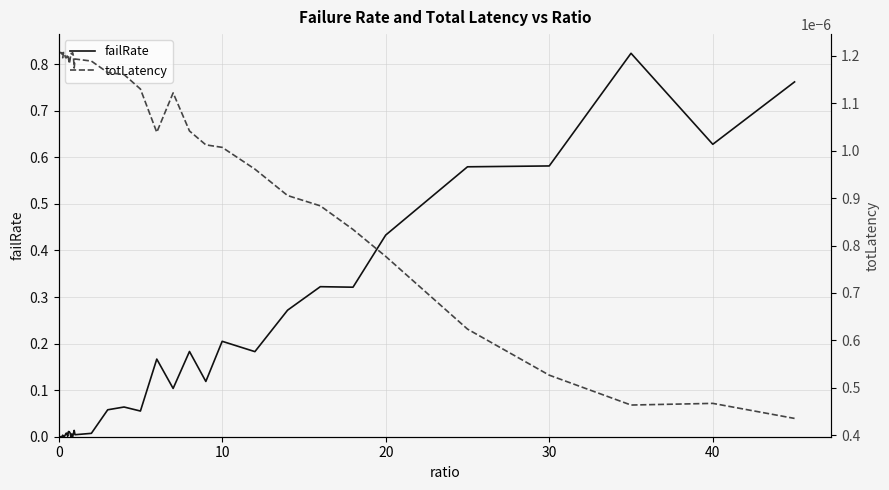

Which series has the largest range (max minus min)?

failRate